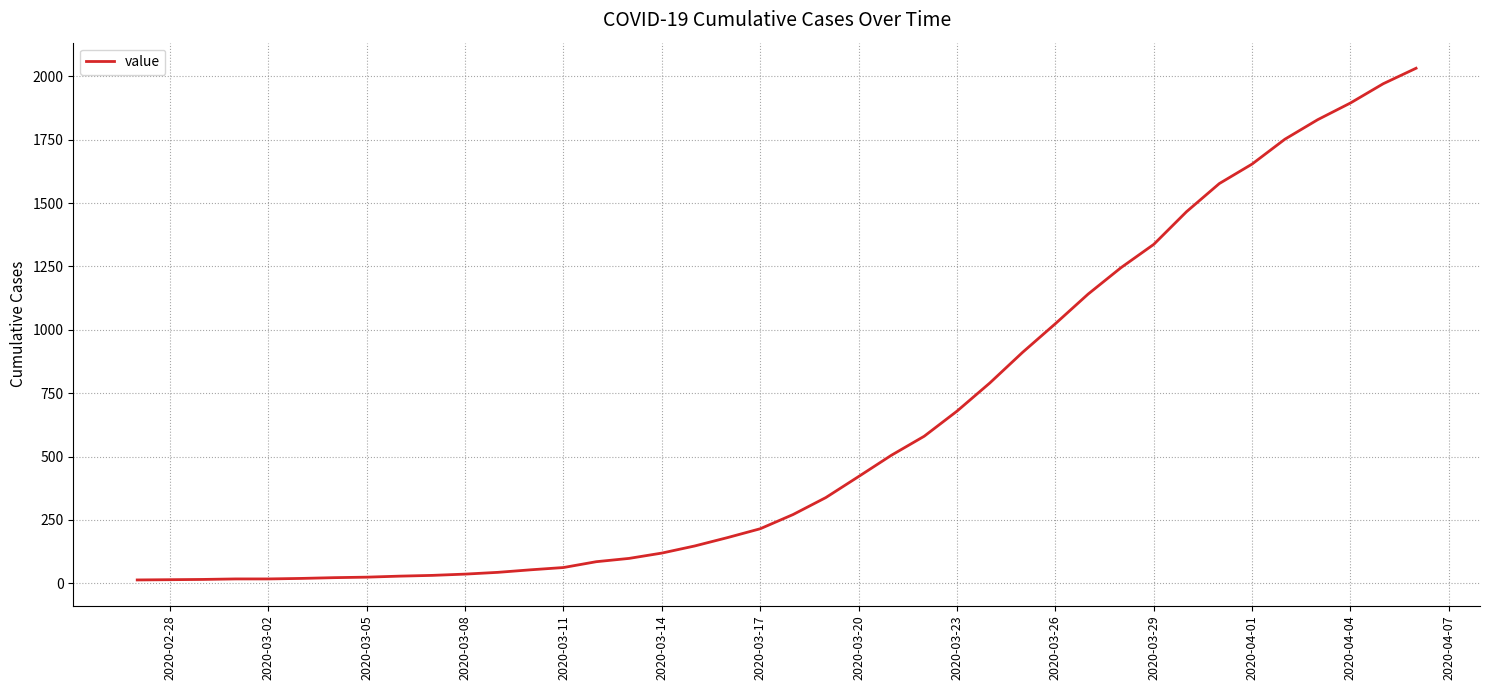

What is the difference between the maximum and minimum values?

2019